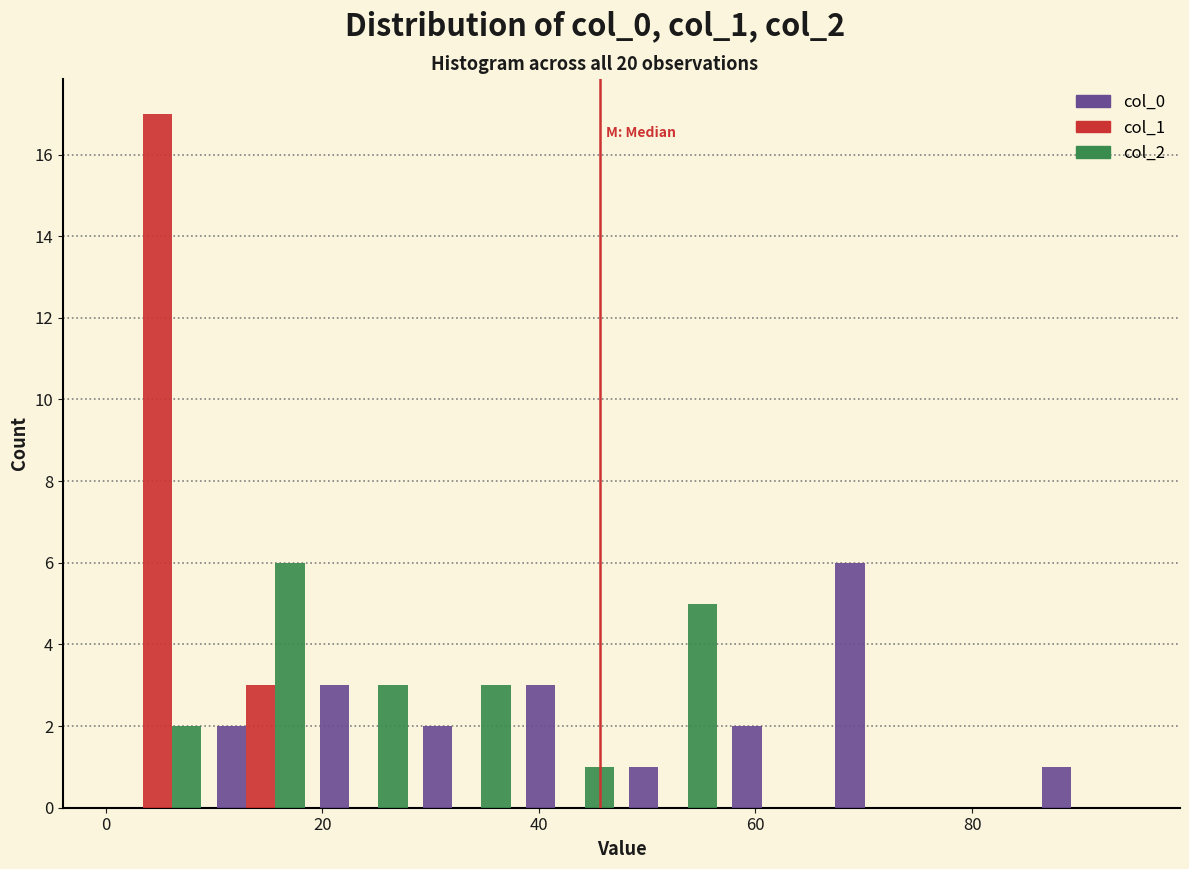

In the col_1 series, which range on the x-axis has the tallest bar?

0 to 10